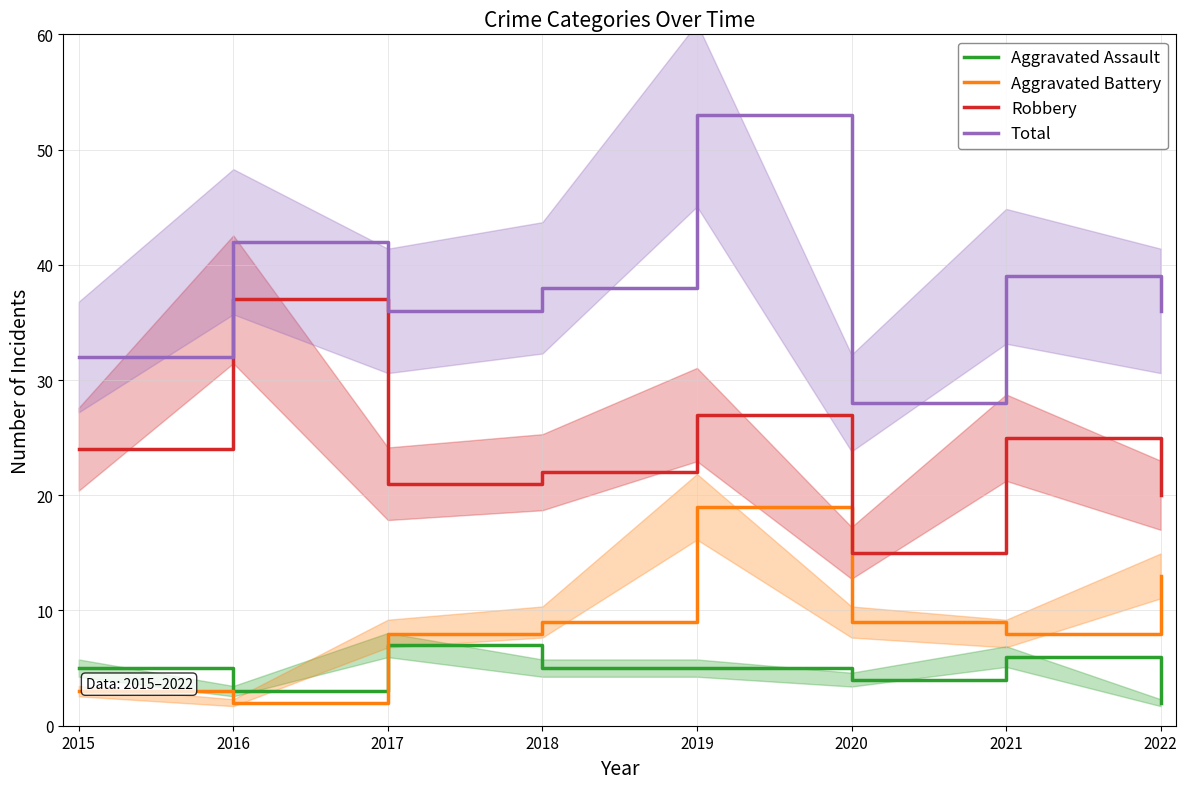

Which series has the largest total across all categories?

Total